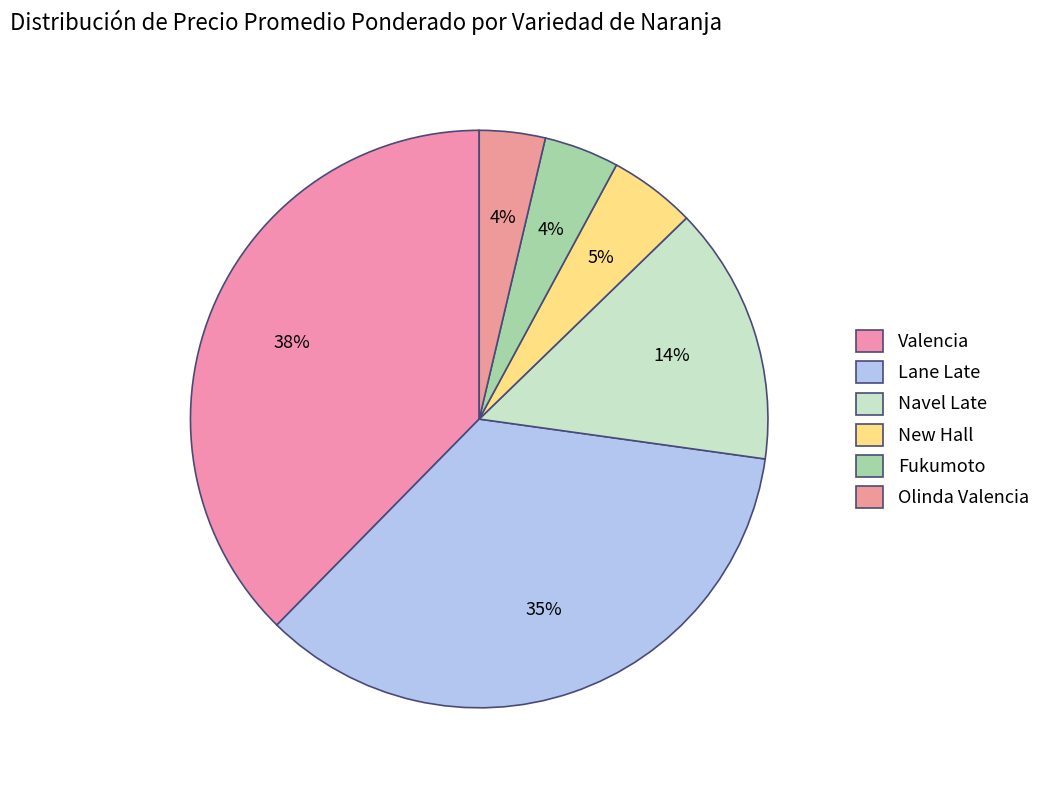

Count the number of slices in the pie.

6